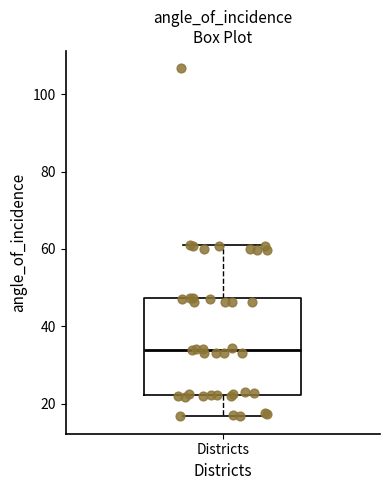

Where is the upper edge of the box for Districts on the y-axis? The values are not printed on the chart, so give them approximately, as read against the axis.

48